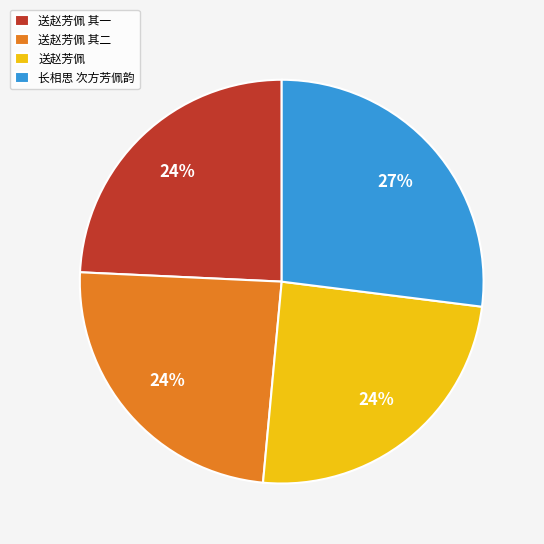

To the nearest percent, what percentage of the pie is 送赵芳佩 其一?

24%